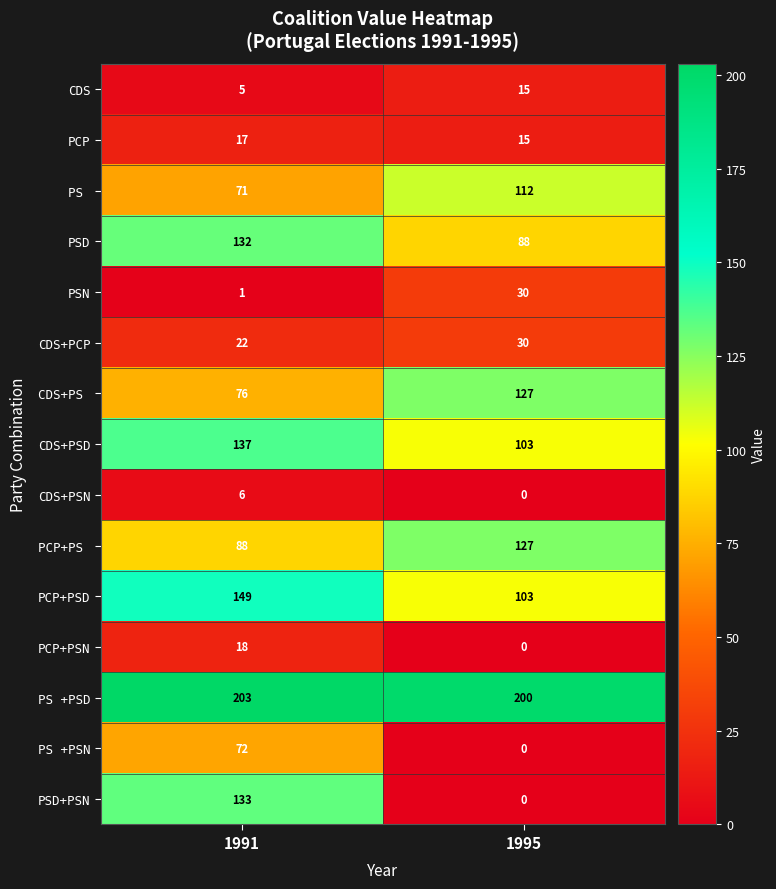

What is the sum of the CDS values at 1991 and 1995?

20